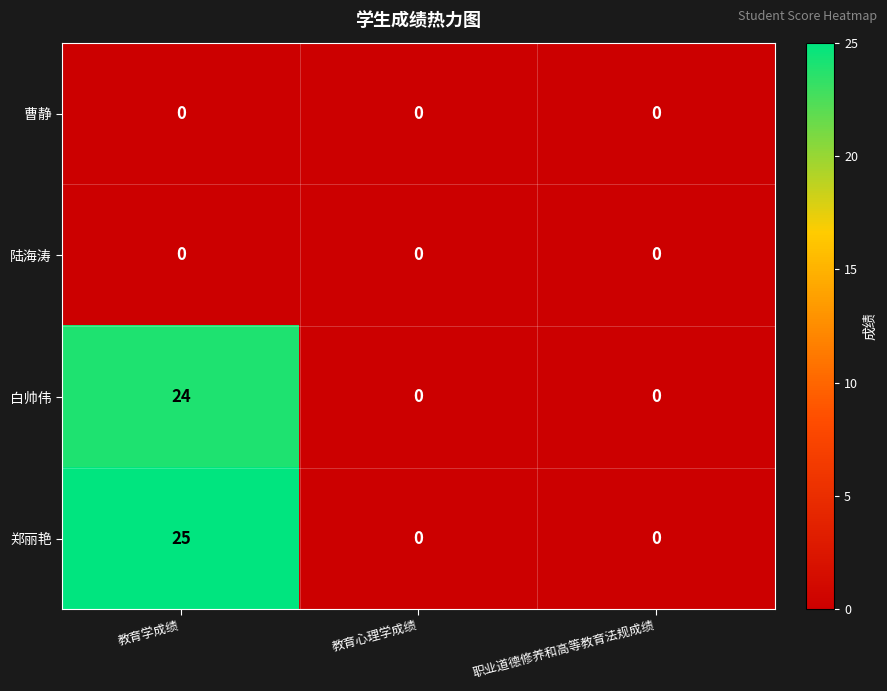

The 郑丽艳 series shows -15 at 教育心理学成绩. True or false?

False